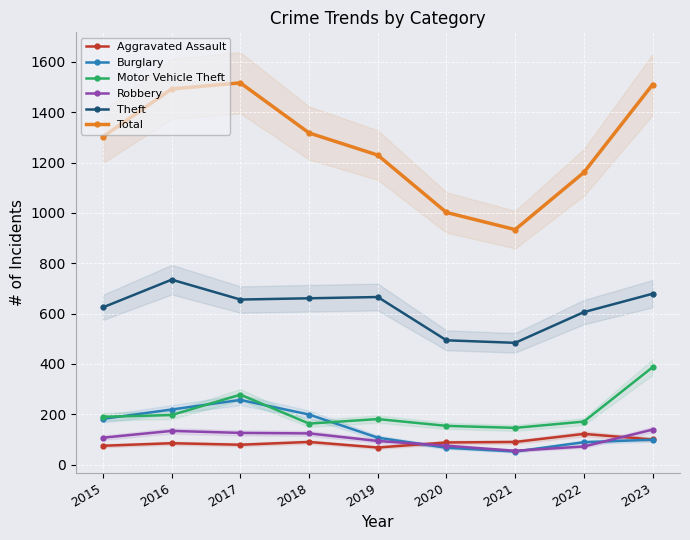

What is the maximum value shown in the chart?

1517